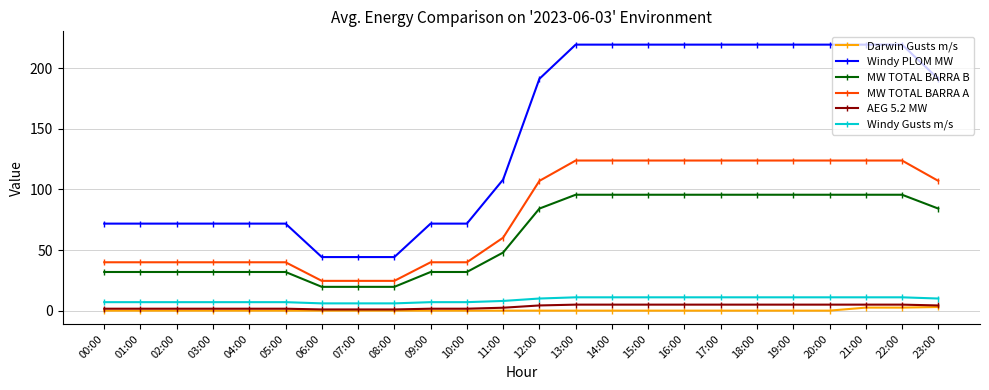

How many values in the MW TOTAL BARRA A series exceed 107?

12